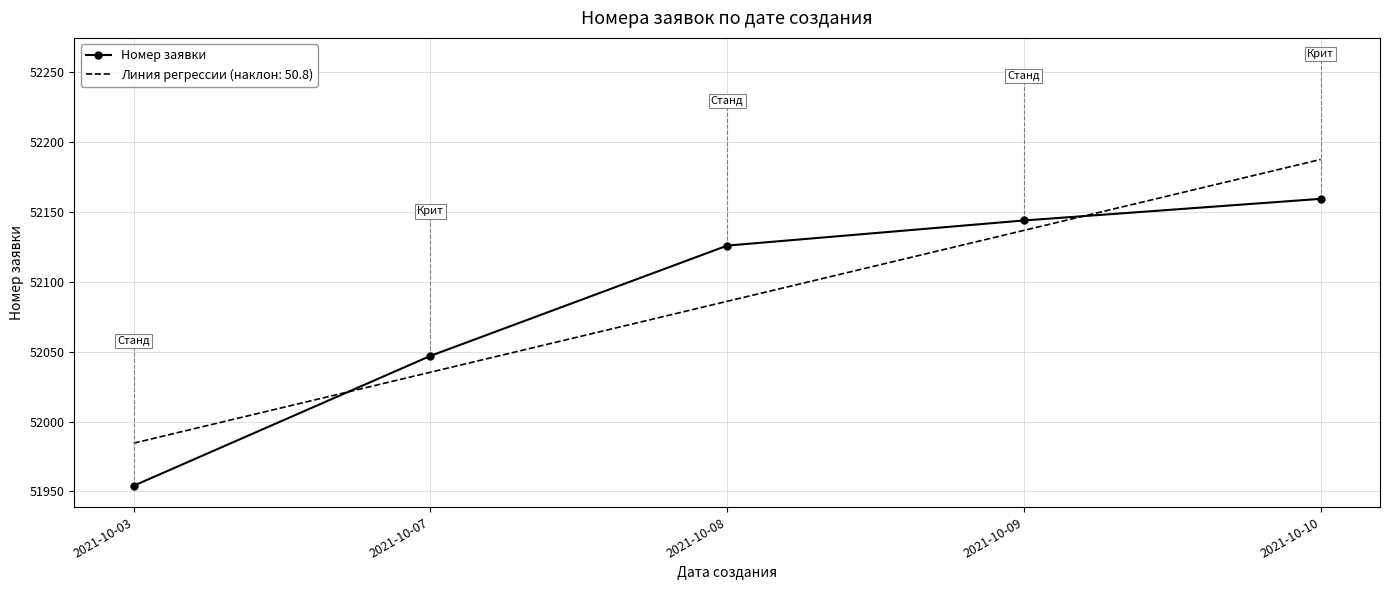

What is the difference between the Номер заявки values at 2021-10-08 and 2021-10-07?

79.0